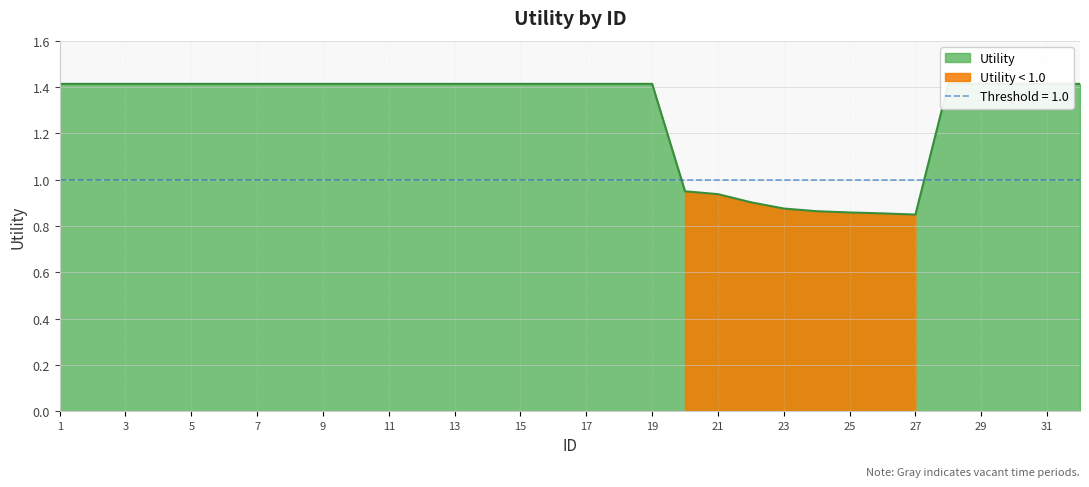

Reading left to right, transcribe all the data shown in this chart.

1.4	1.4	1.4	1.4	1.4	1.4	1.4	1.4	1.4	1.4	1.4	1.4	1.4	1.4	1.4	1.4	1.4	1.4	1.4	1.0	0.9	0.9	0.9	0.9	0.9	0.9	0.8	1.4	1.4	1.4	1.4	1.4